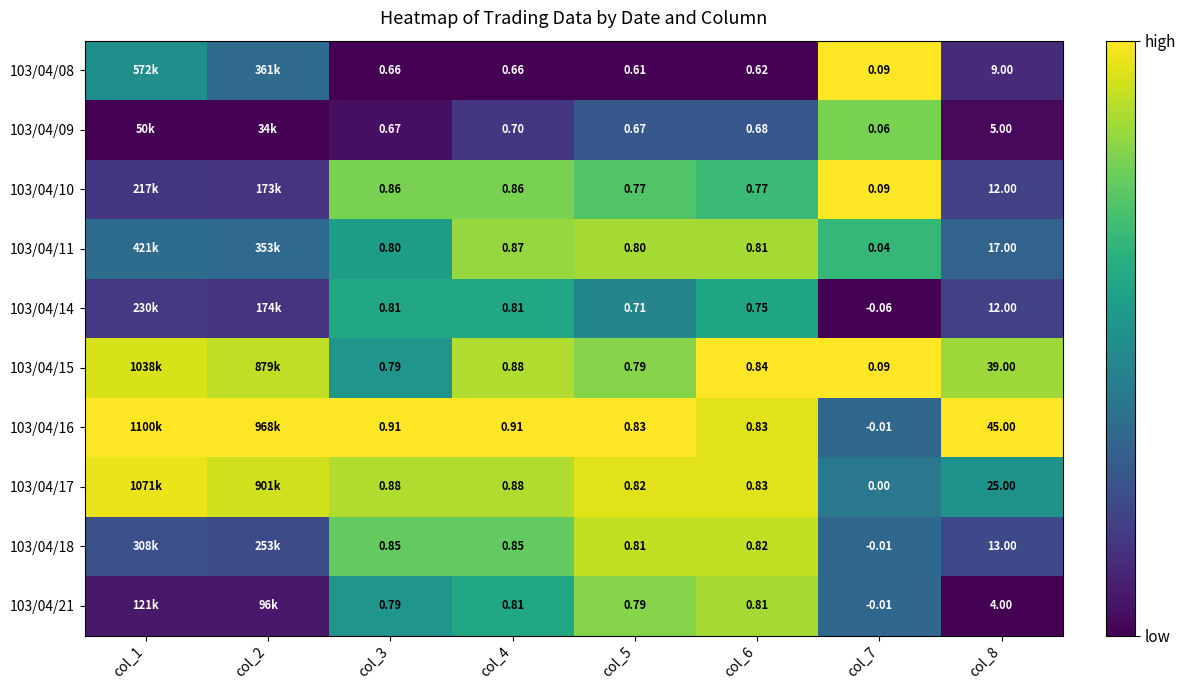

Is the value of 103/04/21 at col_8 greater than the value of 103/04/10 at col_5?

Yes